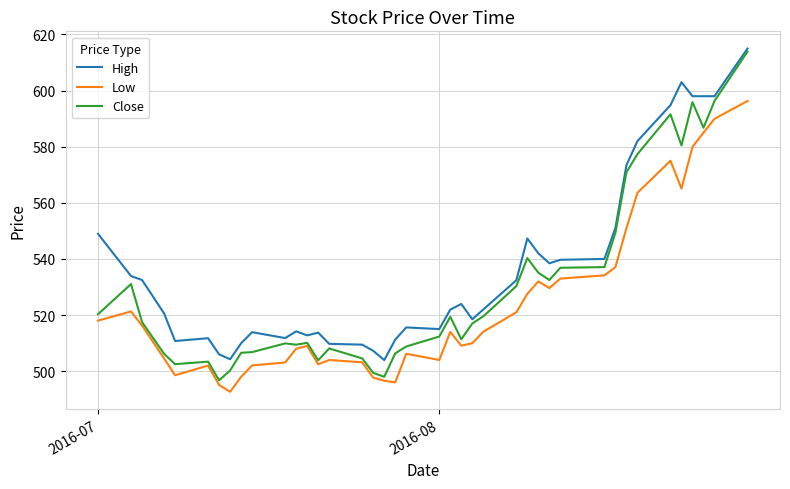

Which series has the largest range (max minus min)?

Close